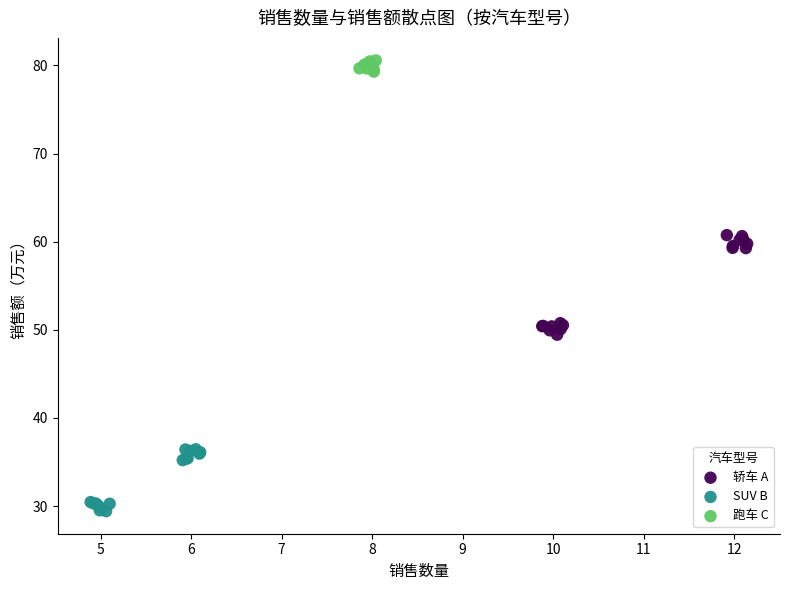

Which series reaches the maximum Y coordinate?

跑车 C